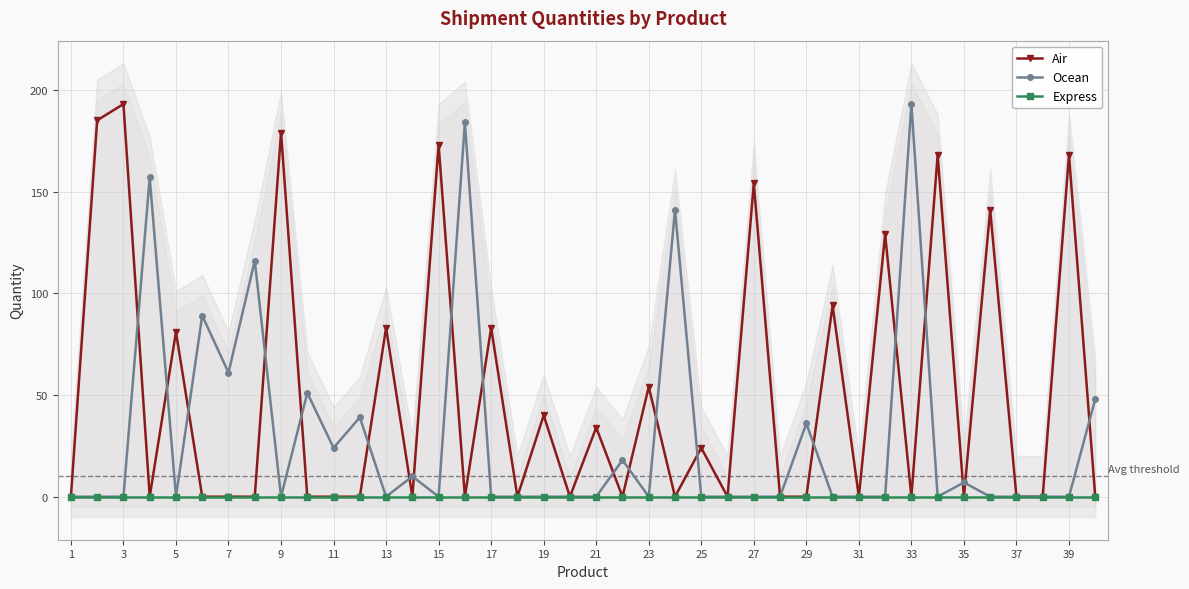

What is the maximum value for Ocean?

193